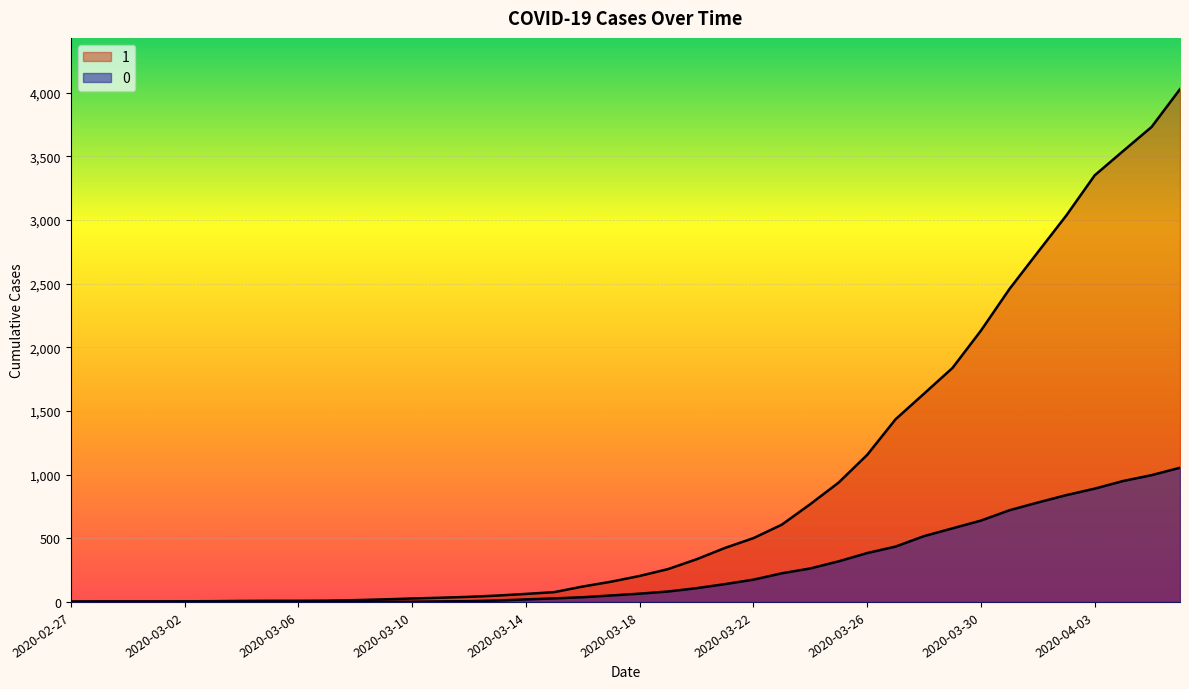

At how many categories does at least one series exceed 213?

19